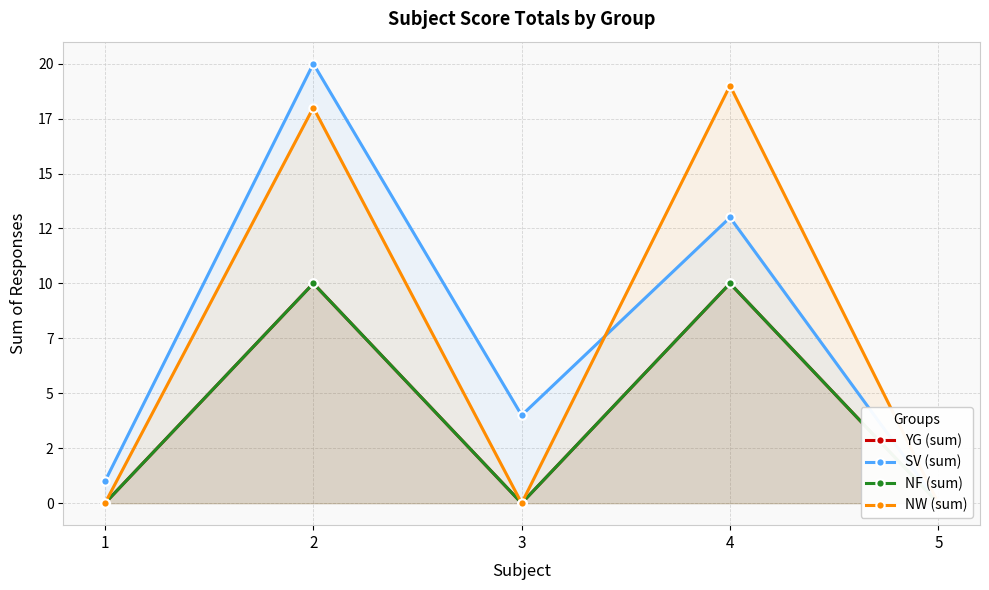

What is the difference between the second highest and second lowest values in the SV (sum) series?

12